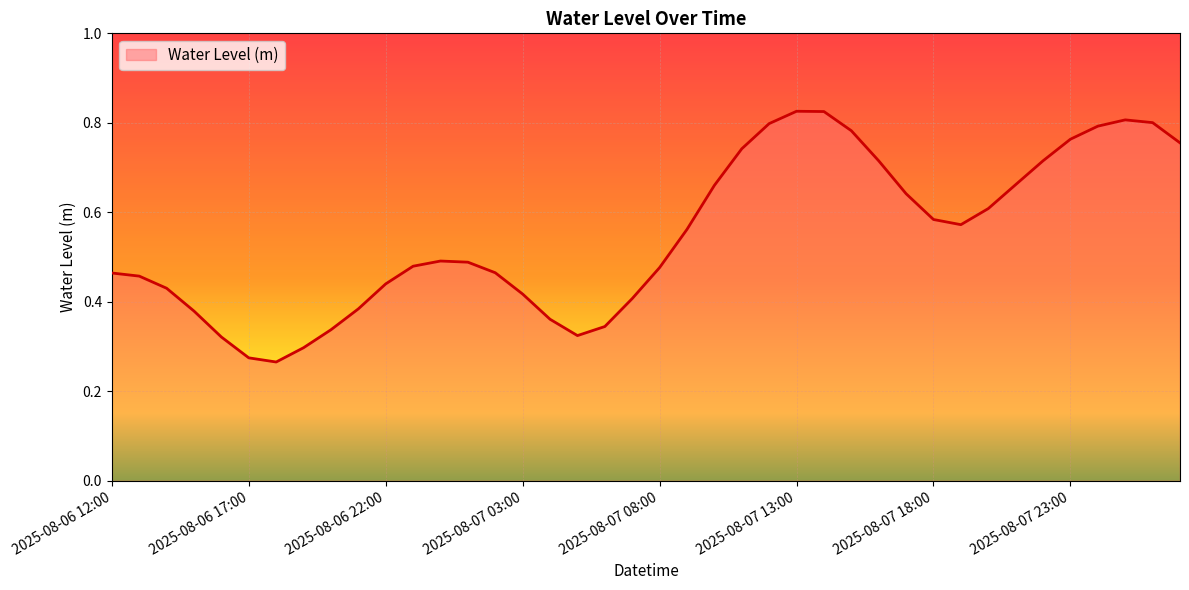

Reading right to left, transcribe all the data shown in this chart.

0.8	0.8	0.8	0.8	0.8	0.7	0.7	0.6	0.6	0.6	0.6	0.7	0.8	0.8	0.8	0.8	0.7	0.7	0.6	0.5	0.4	0.3	0.3	0.4	0.4	0.5	0.5	0.5	0.5	0.4	0.4	0.3	0.3	0.3	0.3	0.3	0.4	0.4	0.5	0.5